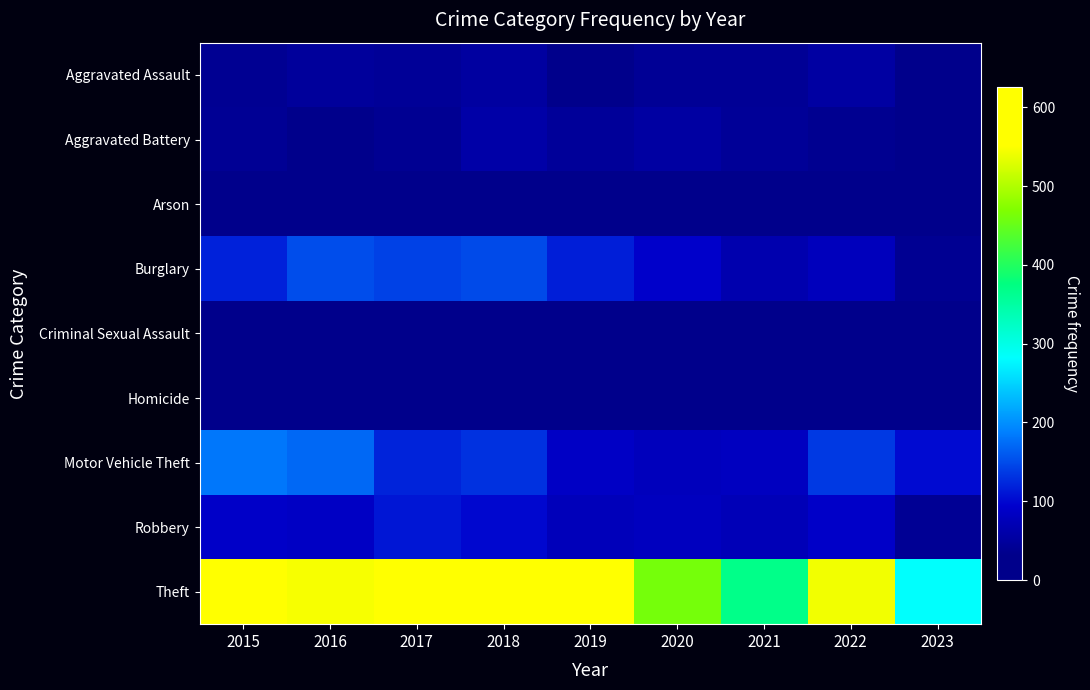

At 2017, list the series in order from smallest to largest.

Homicide, Arson, Criminal Sexual Assault, Aggravated Battery, Aggravated Assault, Robbery, Motor Vehicle Theft, Burglary, Theft